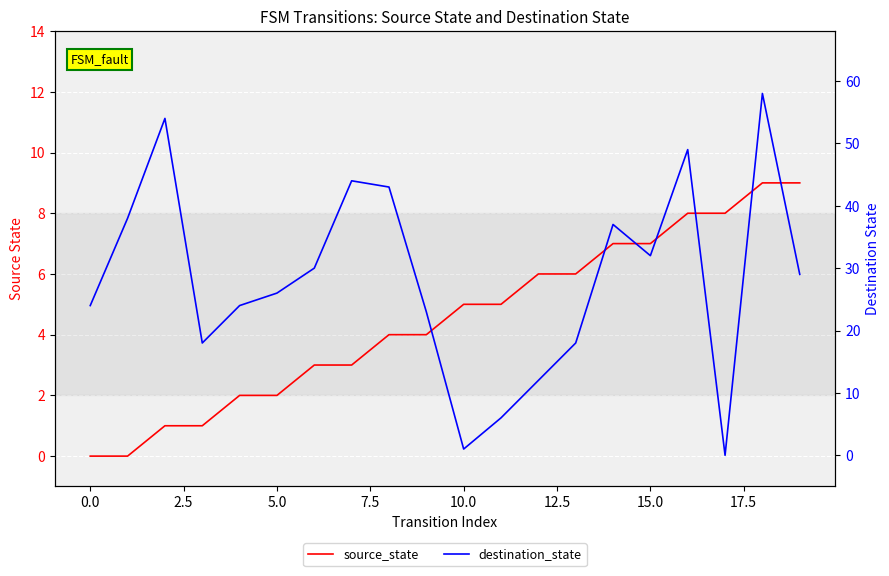

At which label does destination_state reach its peak?

18